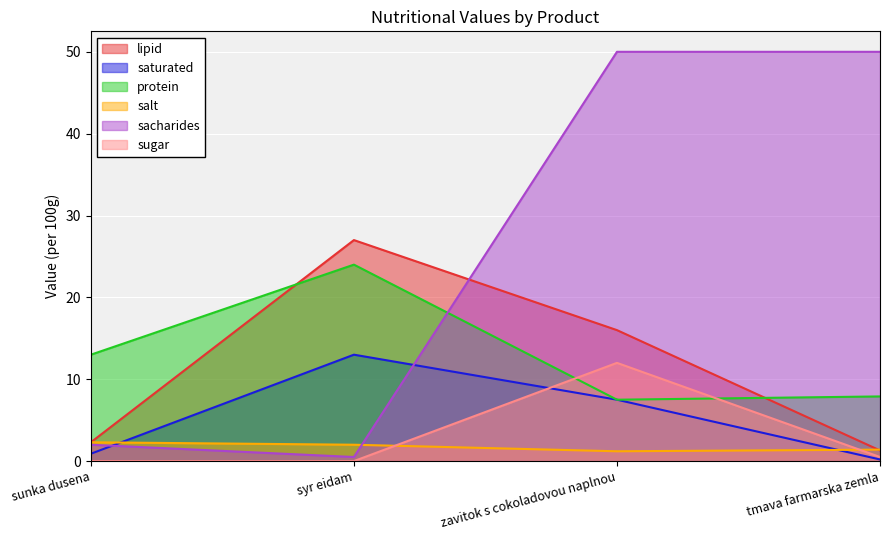

What is the average value of the sacharides series?

25.6